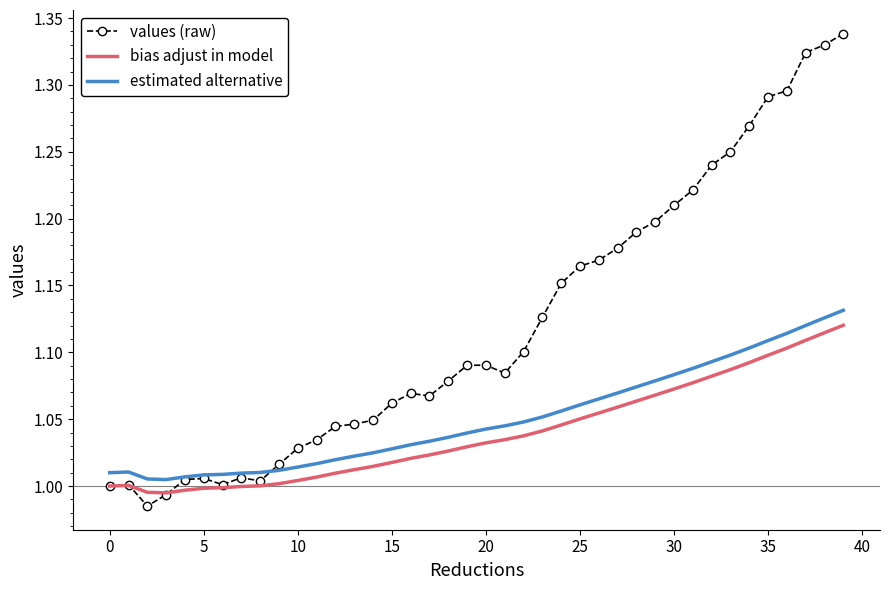

Which series has the largest range (max minus min)?

values (raw)